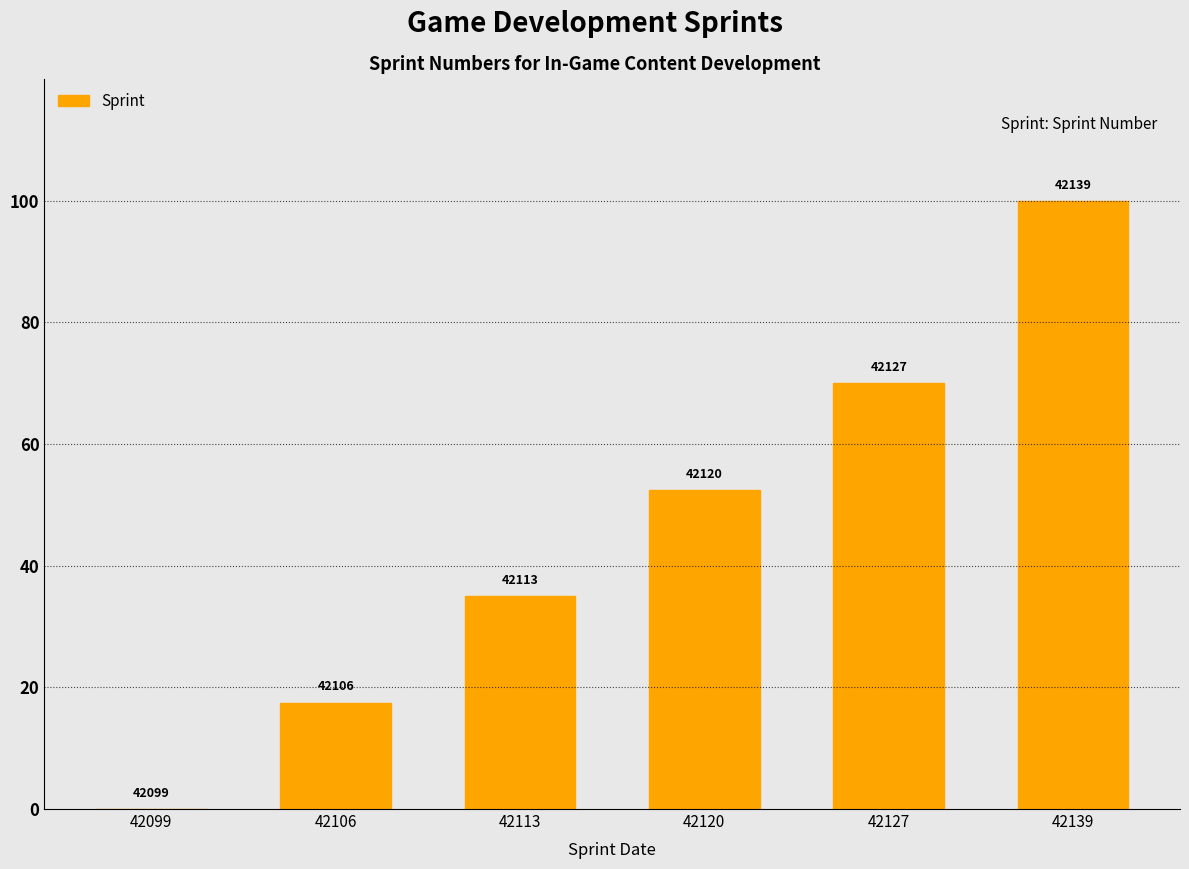

Is it true that the value at 42113 is 35.0?

True